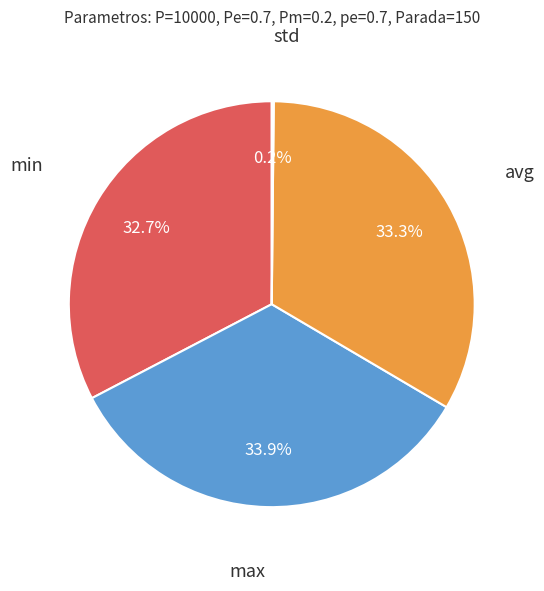

Is there a majority slice in this chart?

No